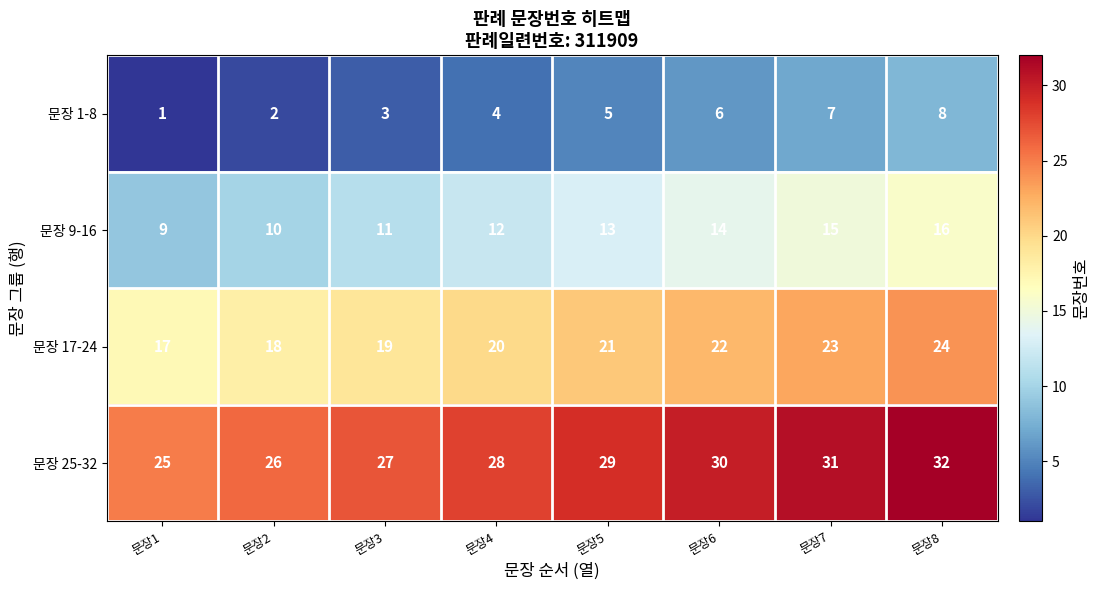

What is the difference between the maximum and second lowest values in the 문장 25-32 series?

6